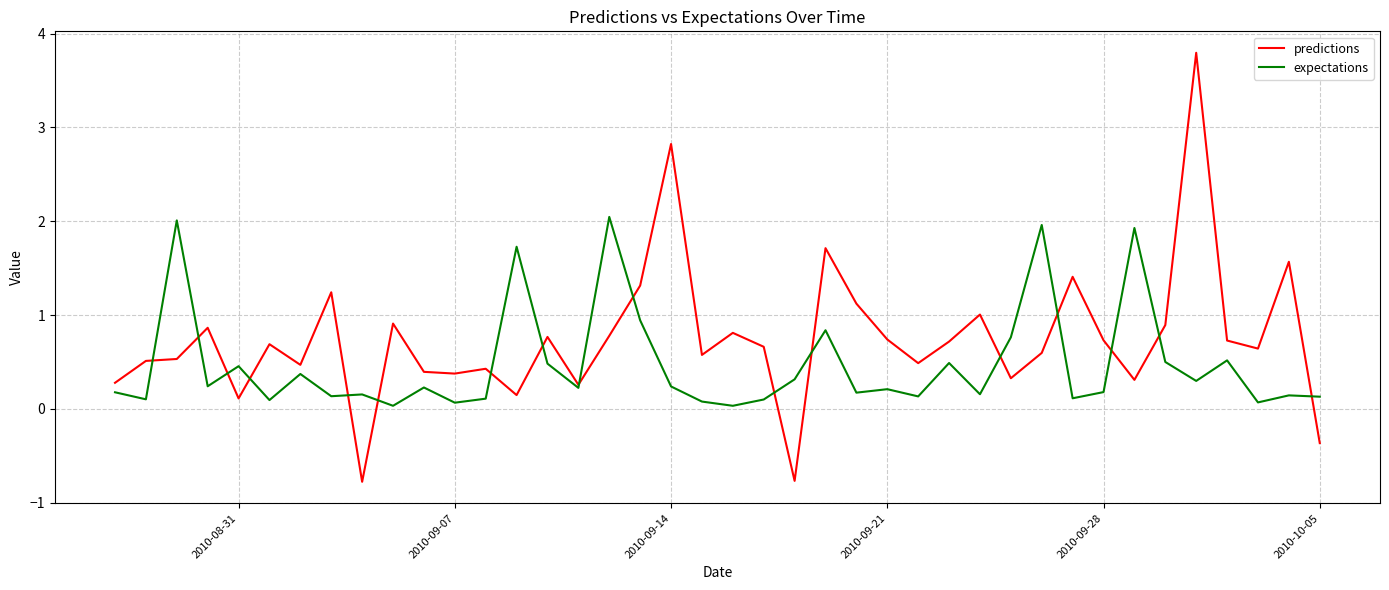

Does the chart have visible grid lines?

Yes